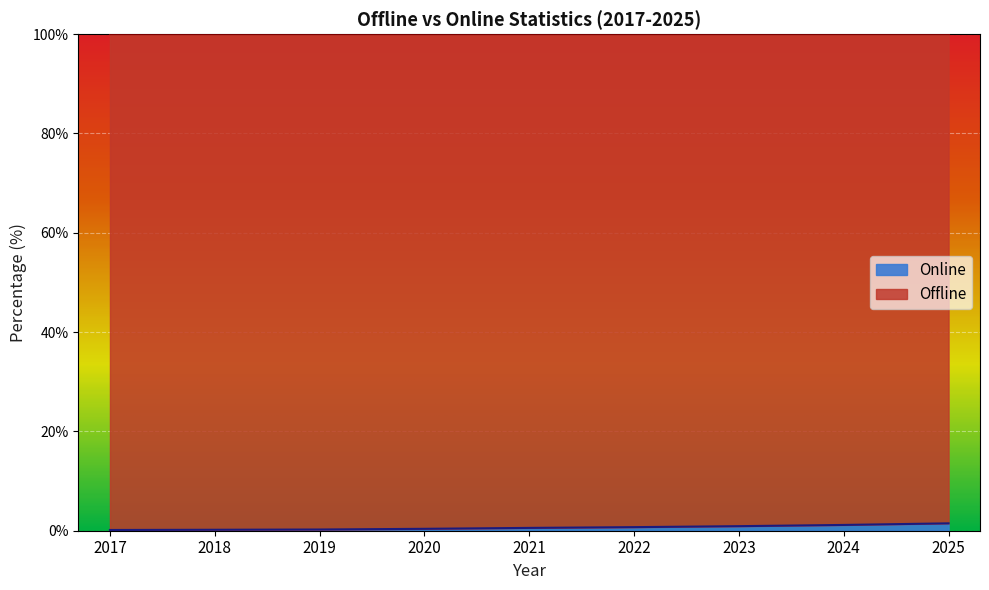

Is it true that the value at 2024 is 1.2?

True